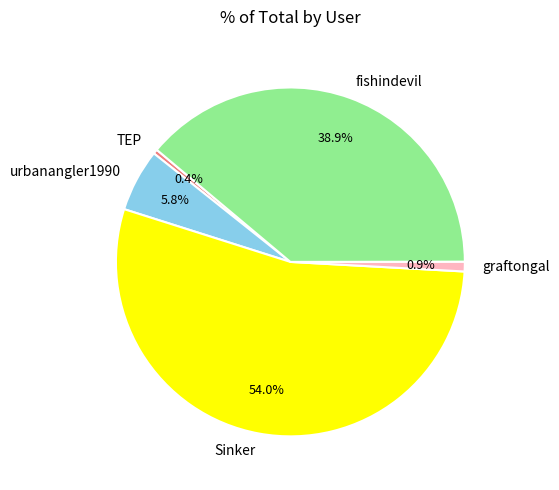

What is the majority slice?

Sinker